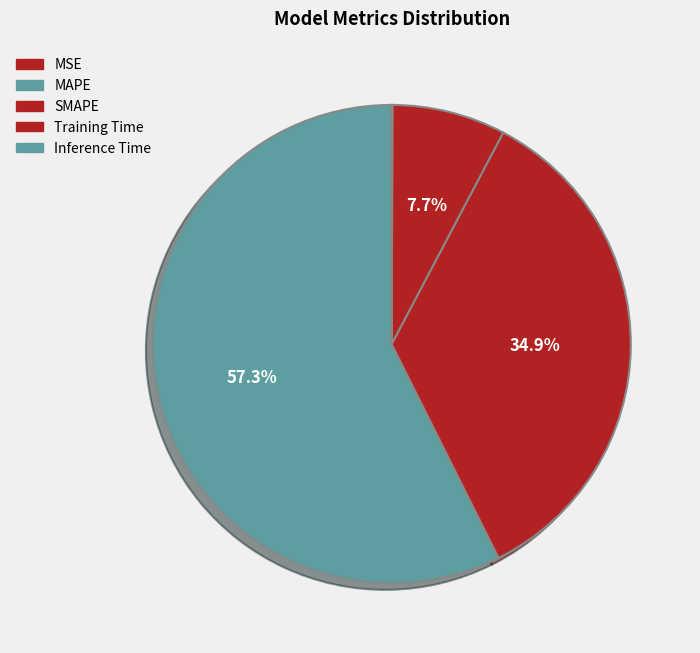

True or false: MSE accounts for 0% of the total.

True